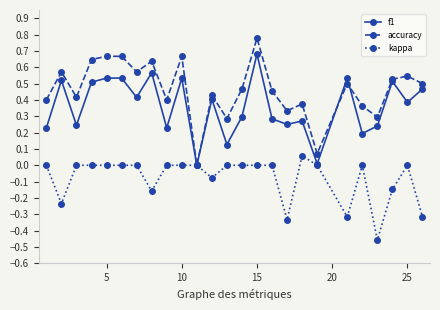

True or false: accuracy and f1 intersect in this chart.

True